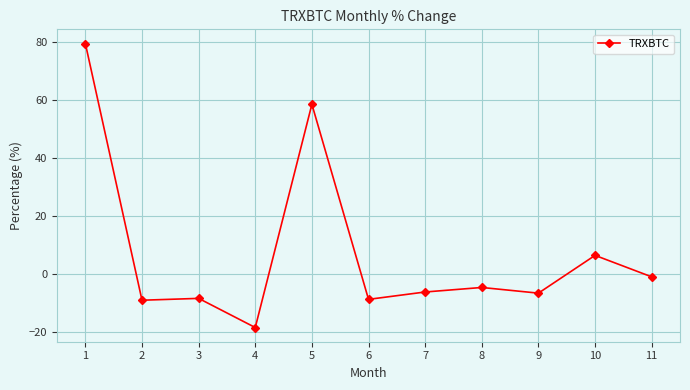

Where is the data nearest to the value 30?

10